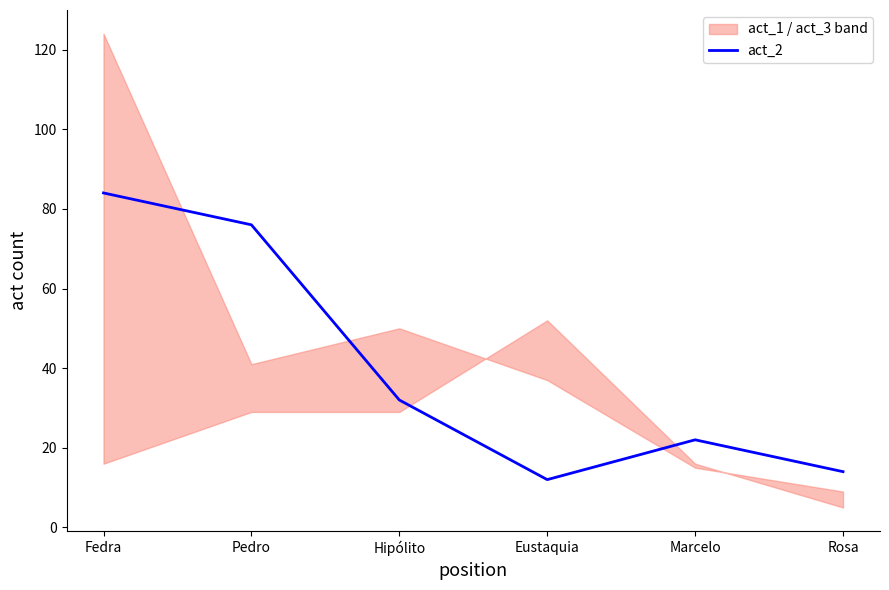

What is the minimum value for act_2?

12